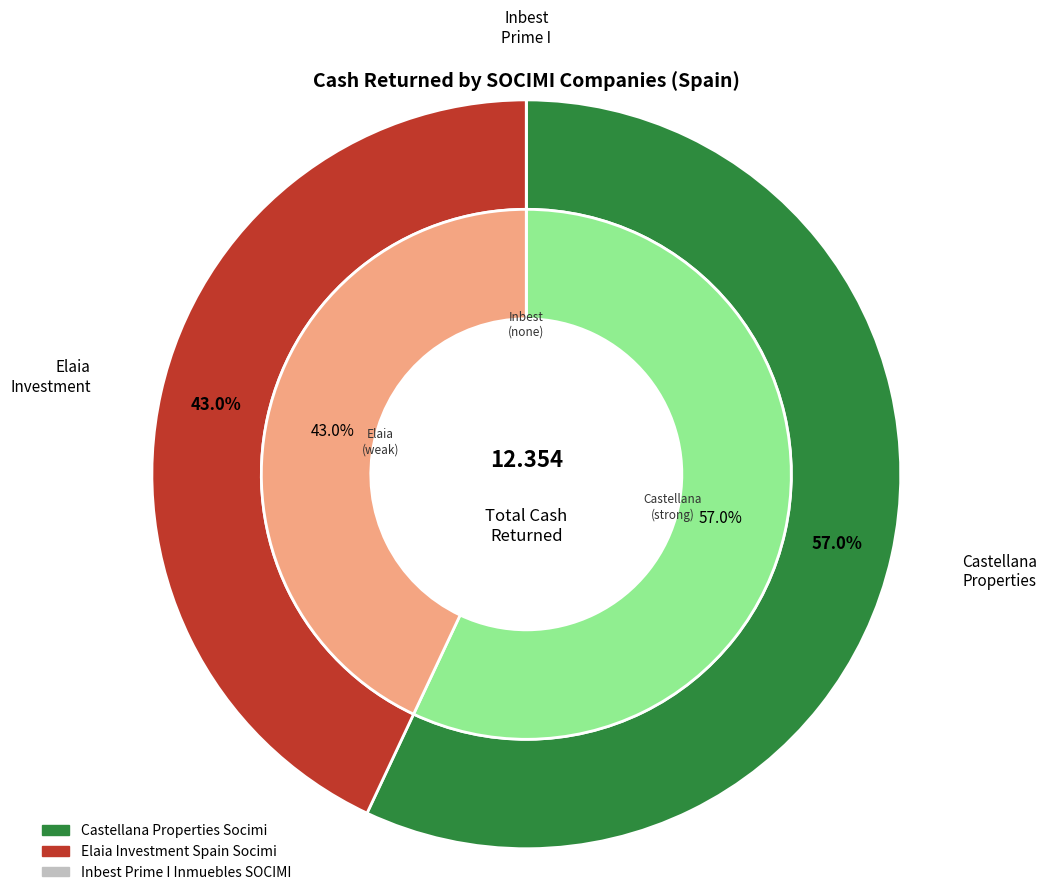

What is the change in value from Castellana Properties Socimi to Inbest Prime I Inmuebles SOCIMI?

-7.0